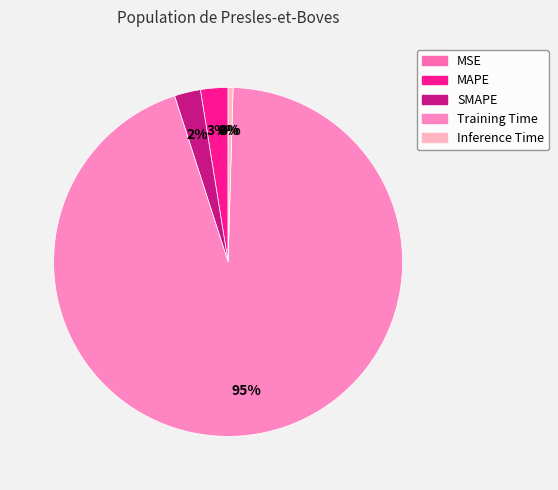

Is MSE the majority of the pie?

No